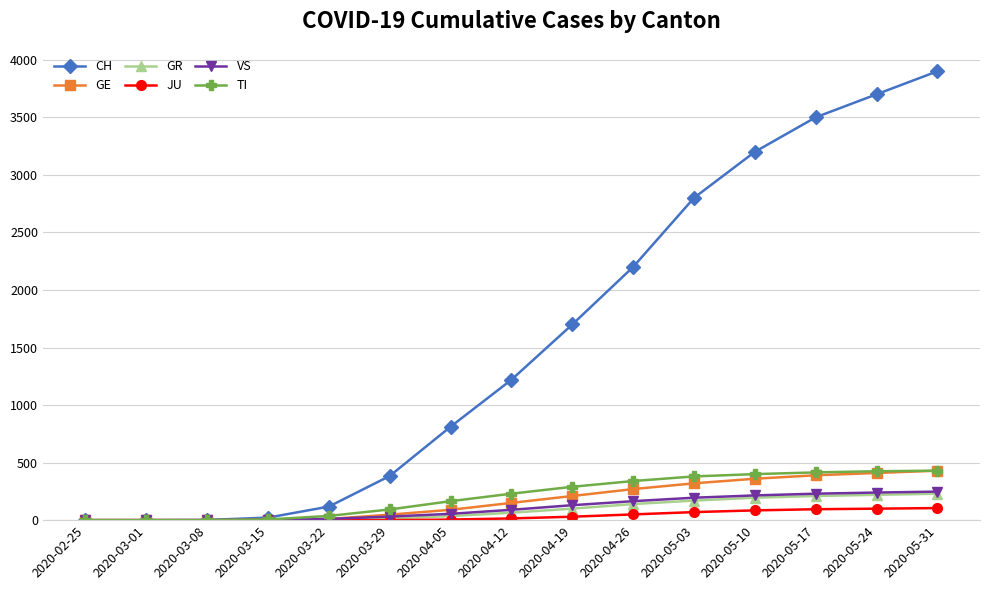

Which series has the largest range (max minus min)?

CH